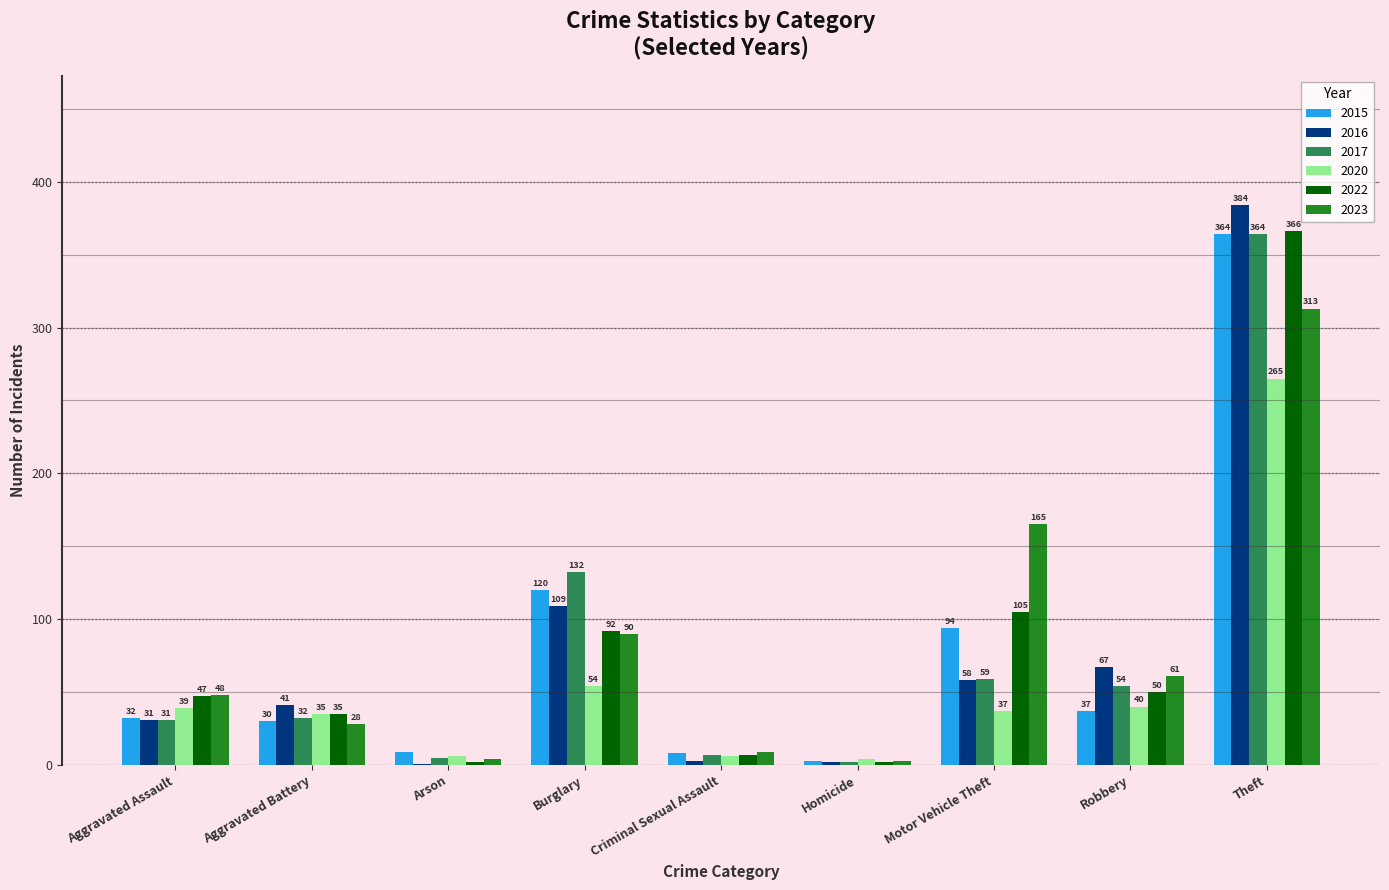

How many groups of bars are there?

9